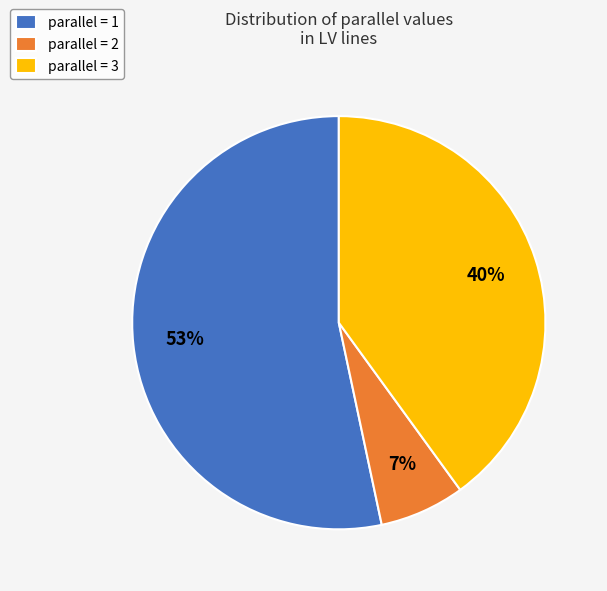

To the nearest percent, what is the average slice percentage?

33%